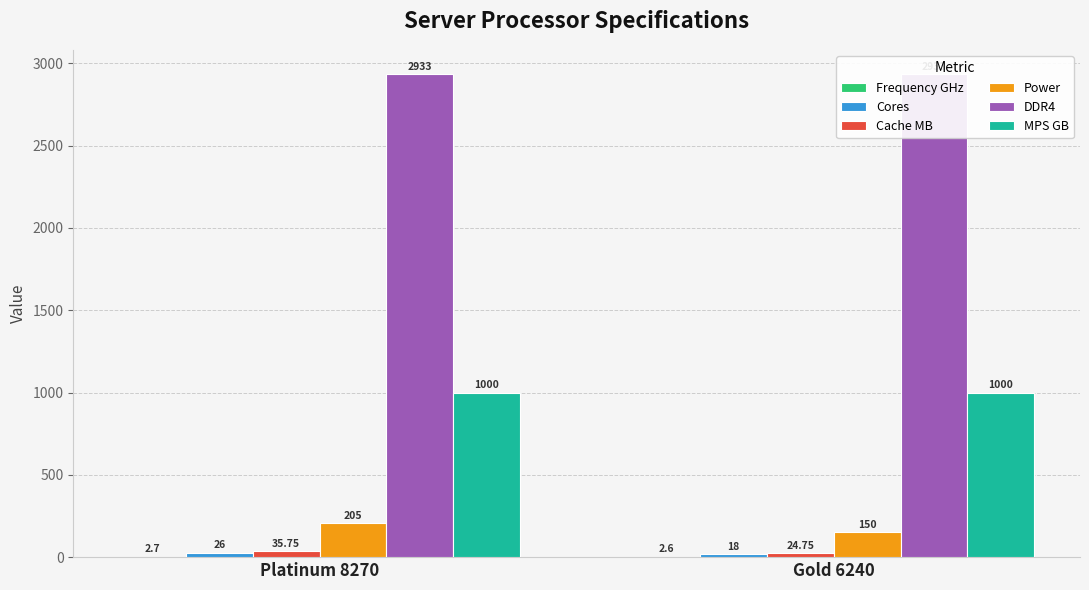

Which category has the highest value in the Cores series?

Platinum 8270